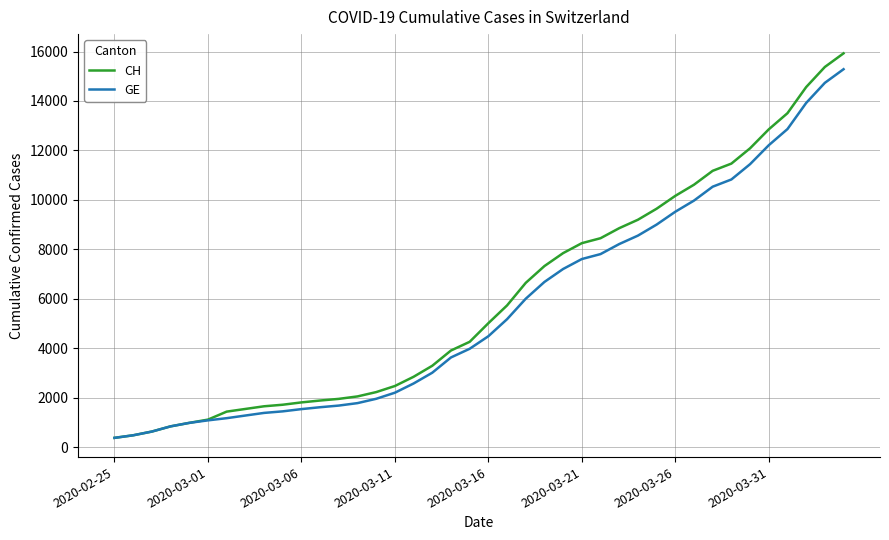

Which series has the widest spread of values?

CH